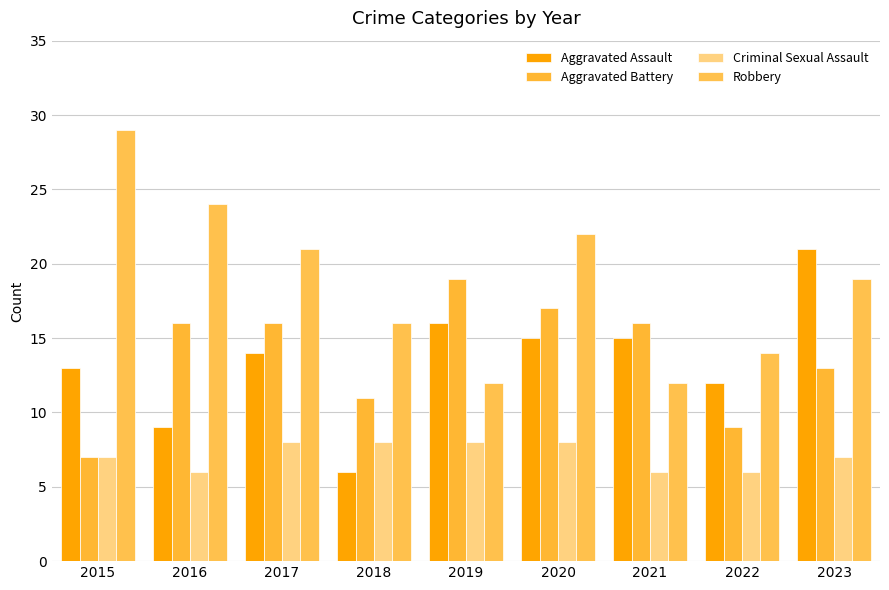

Are the bars grouped side by side (vs. stacked)?

Yes